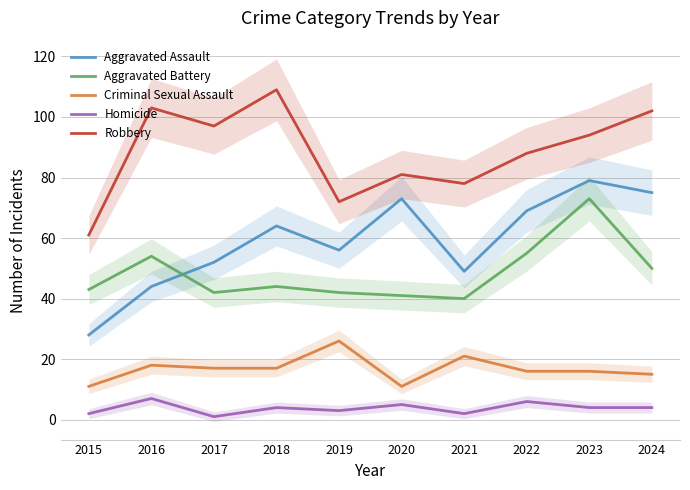

Which series has the widest spread of values?

Aggravated Assault